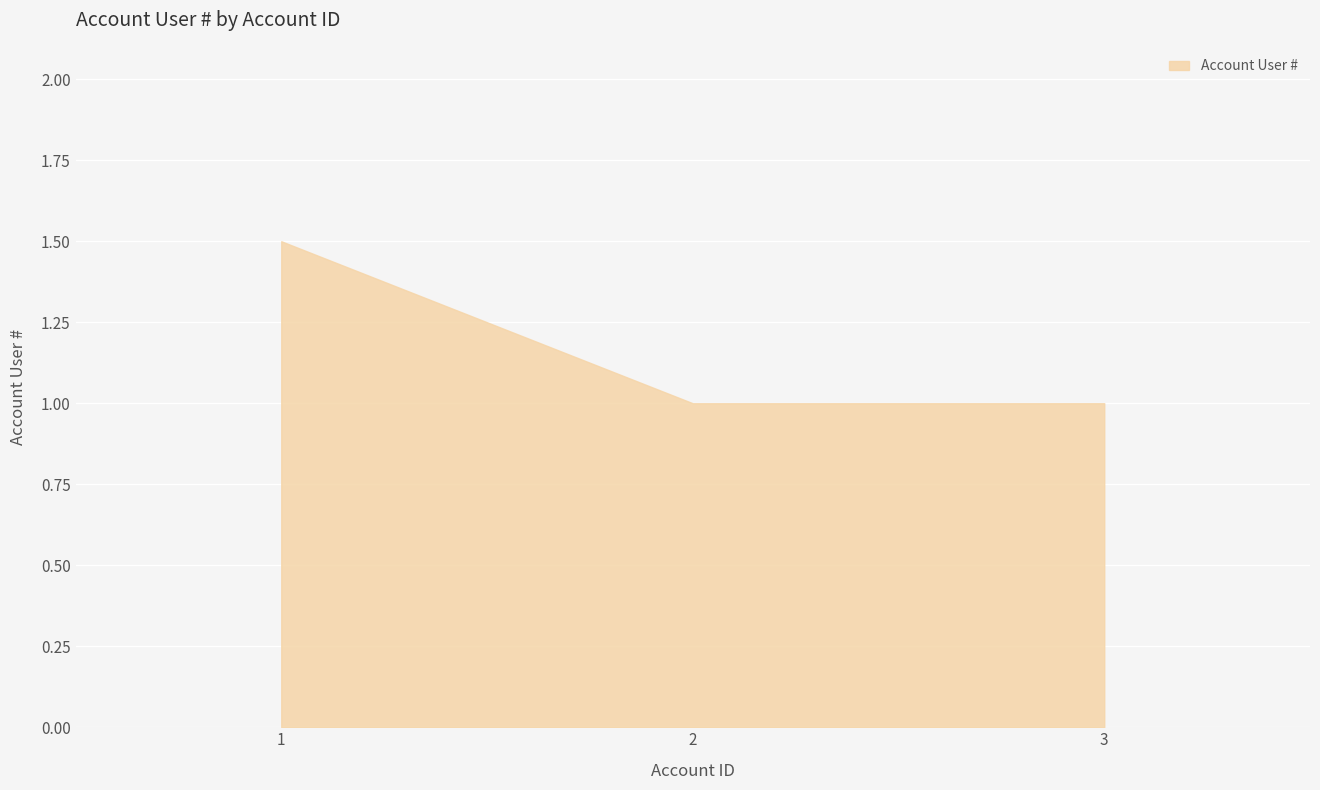

Read the value at 2.

1.0